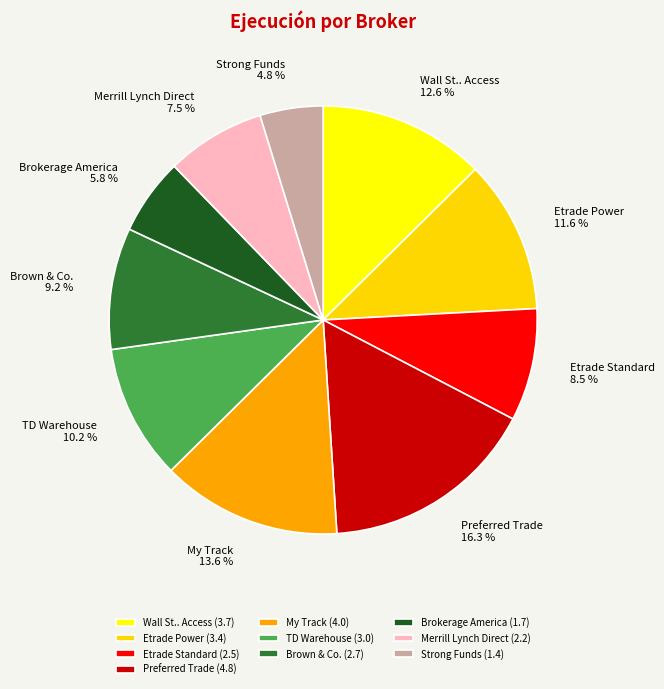

What portion of the pie excludes Wall St.. Access?

87.4%